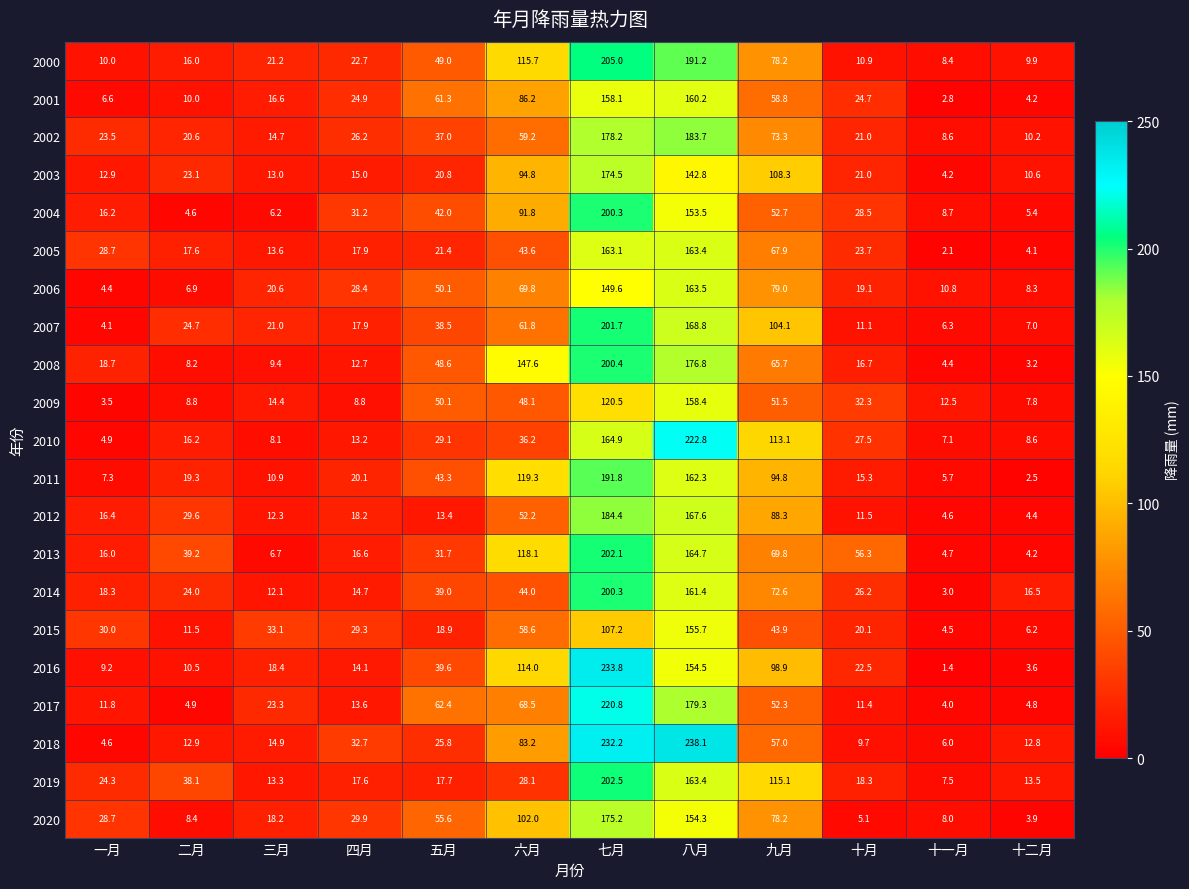

What is the sum of the 2012 values at 六月 and 八月?

219.8